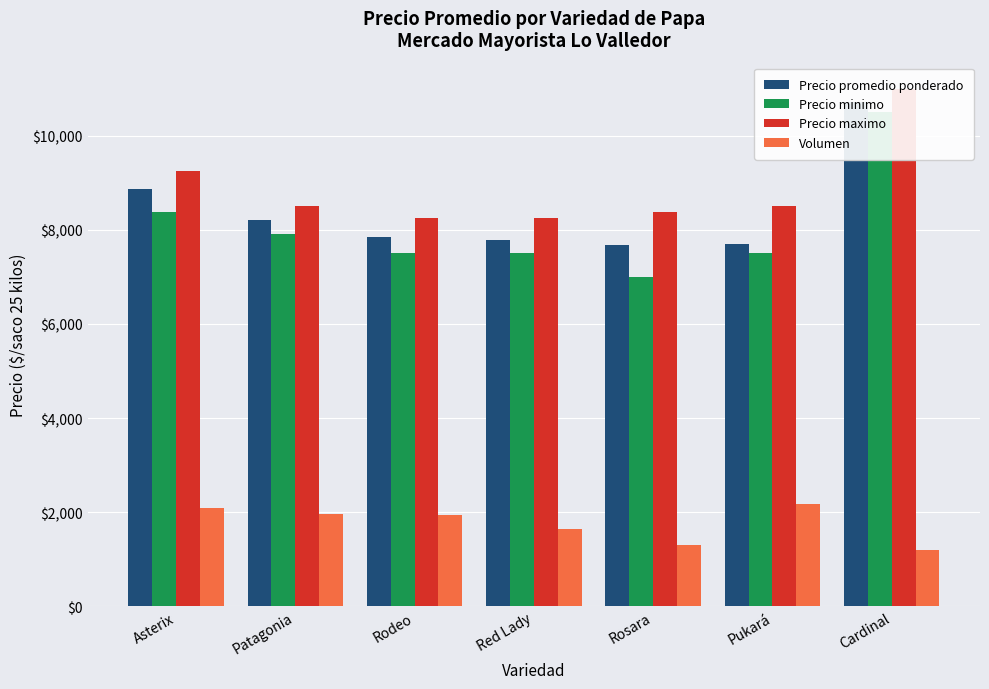

List the series in order of their peak value, lowest first.

Volumen, Precio minimo, Precio promedio ponderado, Precio maximo